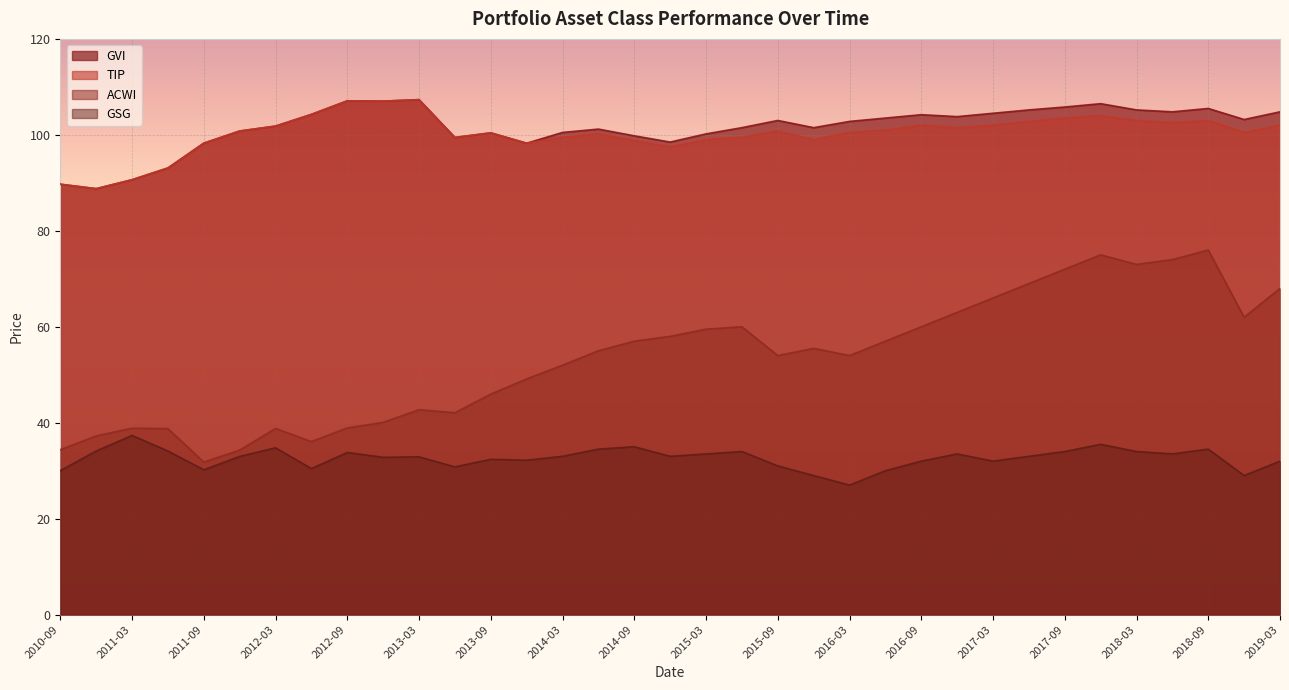

What are all the series names shown in the legend?

GVI, TIP, ACWI, GSG